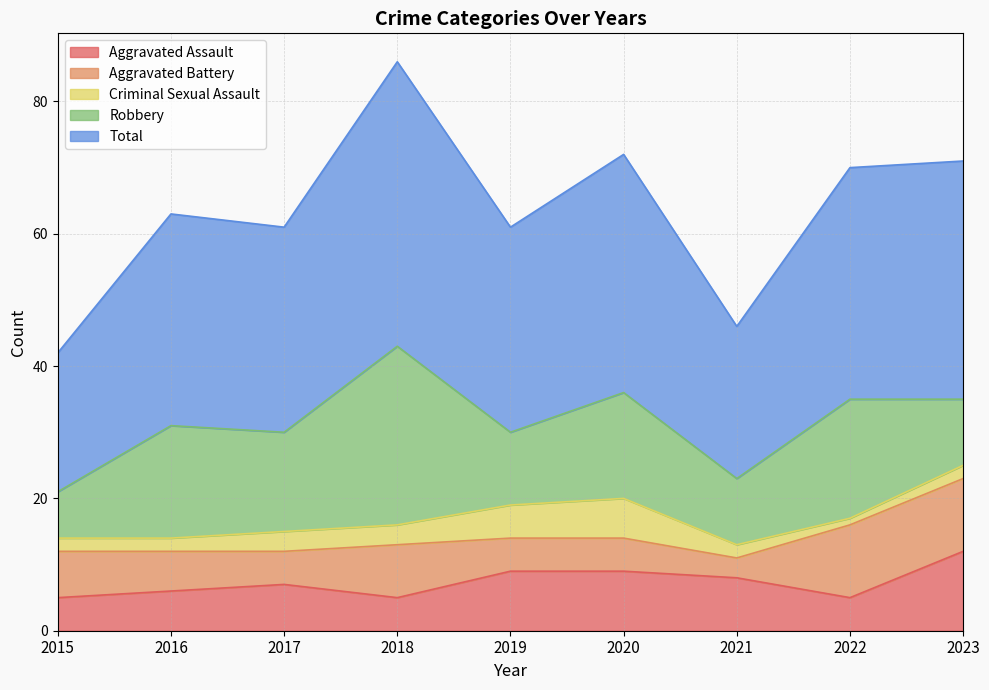

Between 2017 and 2019, which is larger?

2019